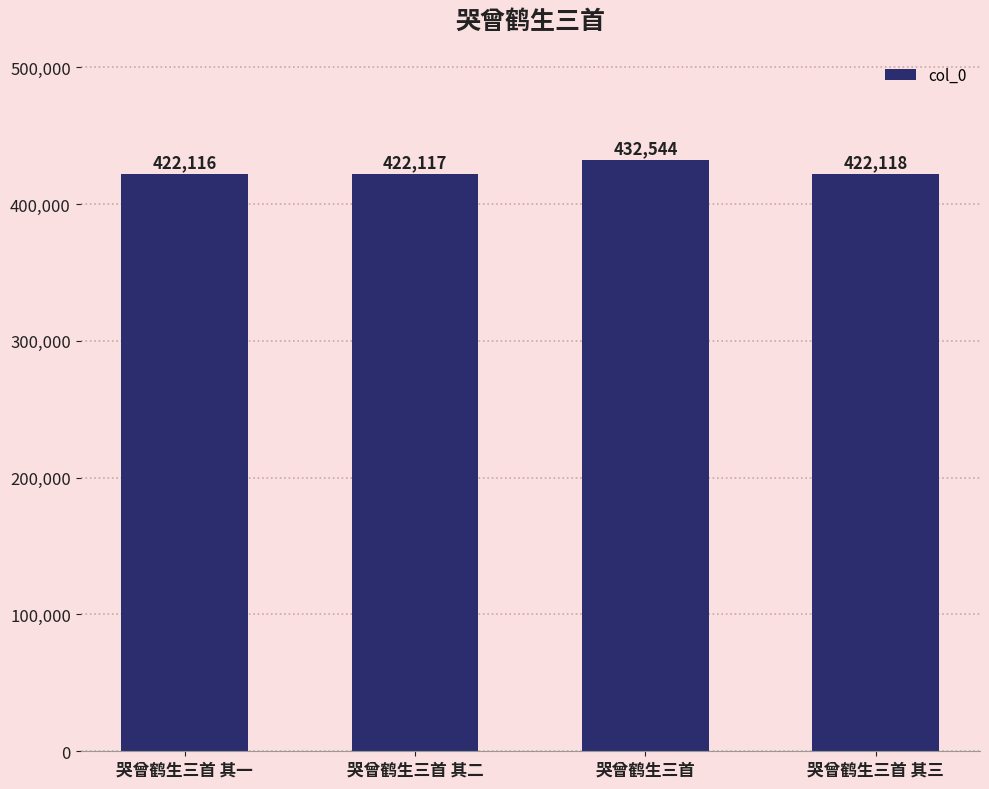

Is it true that the value at 哭曾鹤生三首 其一 is 422116?

True